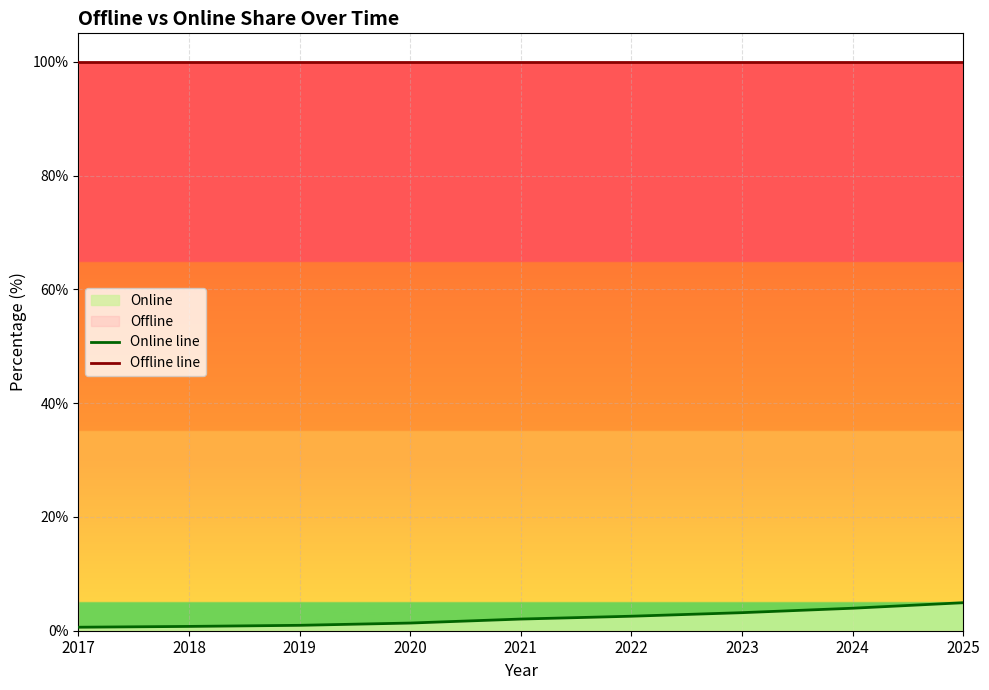

Rank the series by their average value, from highest to lowest.

Offline line, Online line